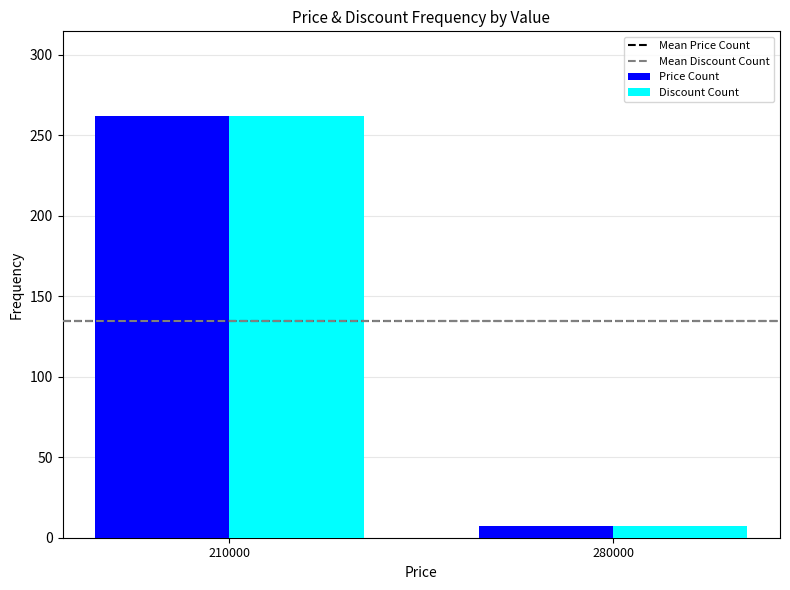

What is the difference between the maximum and minimum values in the Price Count series?

255